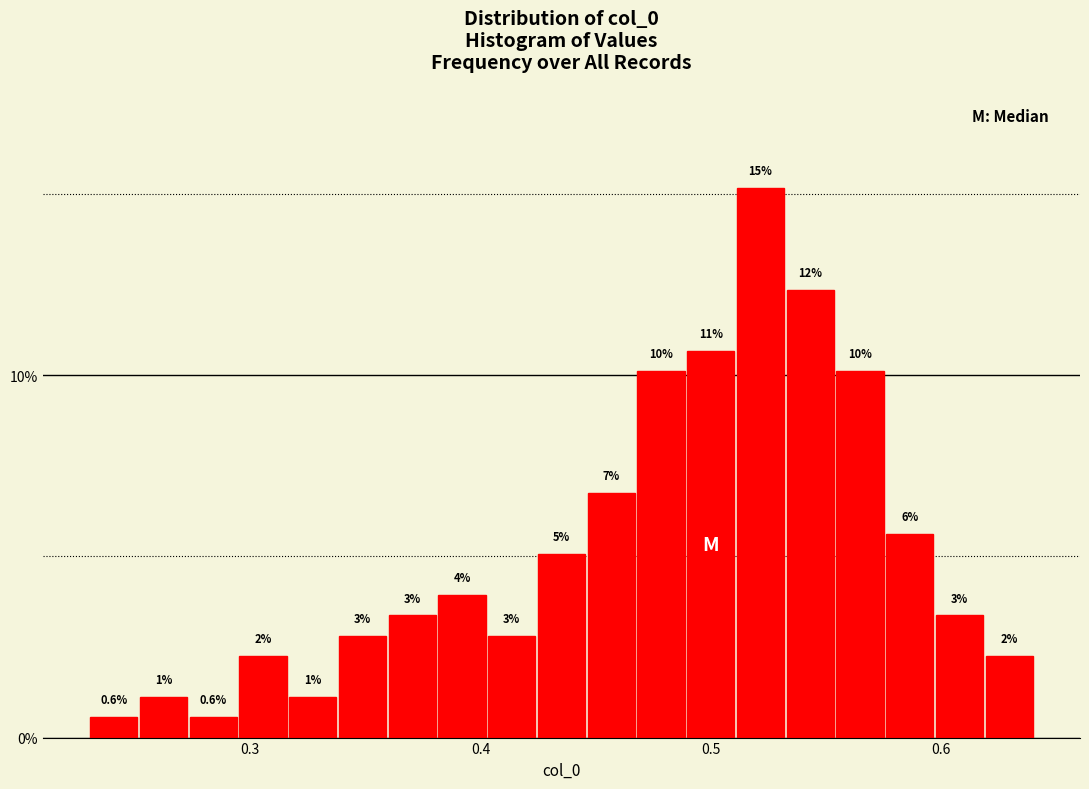

Around what value on the x-axis is the tallest bar? Give the approximate position of its centre, as read against the axis.

0.52